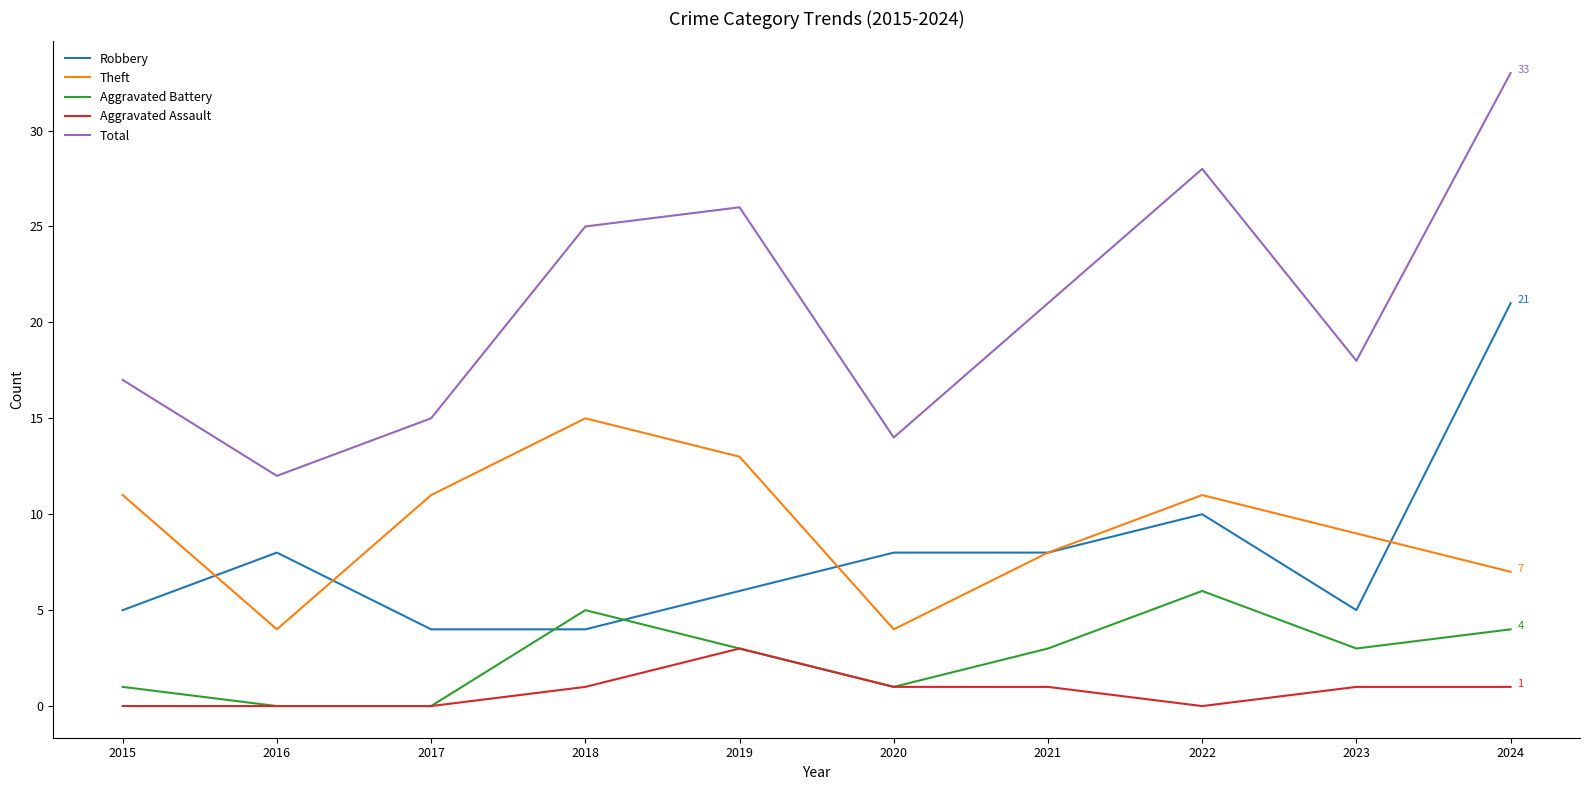

Which series has the largest total across all categories?

Total